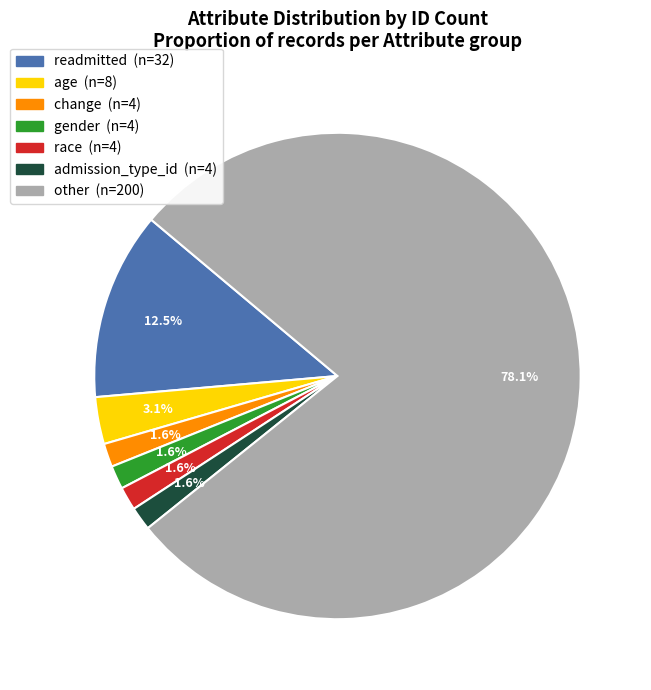

To the nearest percent, what is the combined percentage of gender and change?

3%